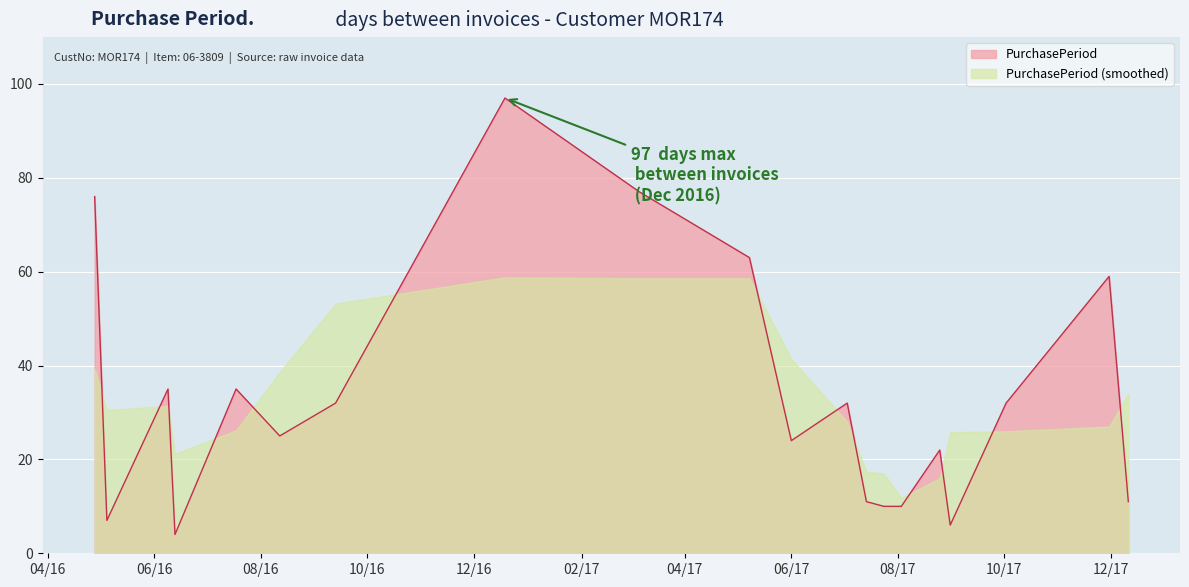

At which category does the data reach its first local valley?

2016-05-05